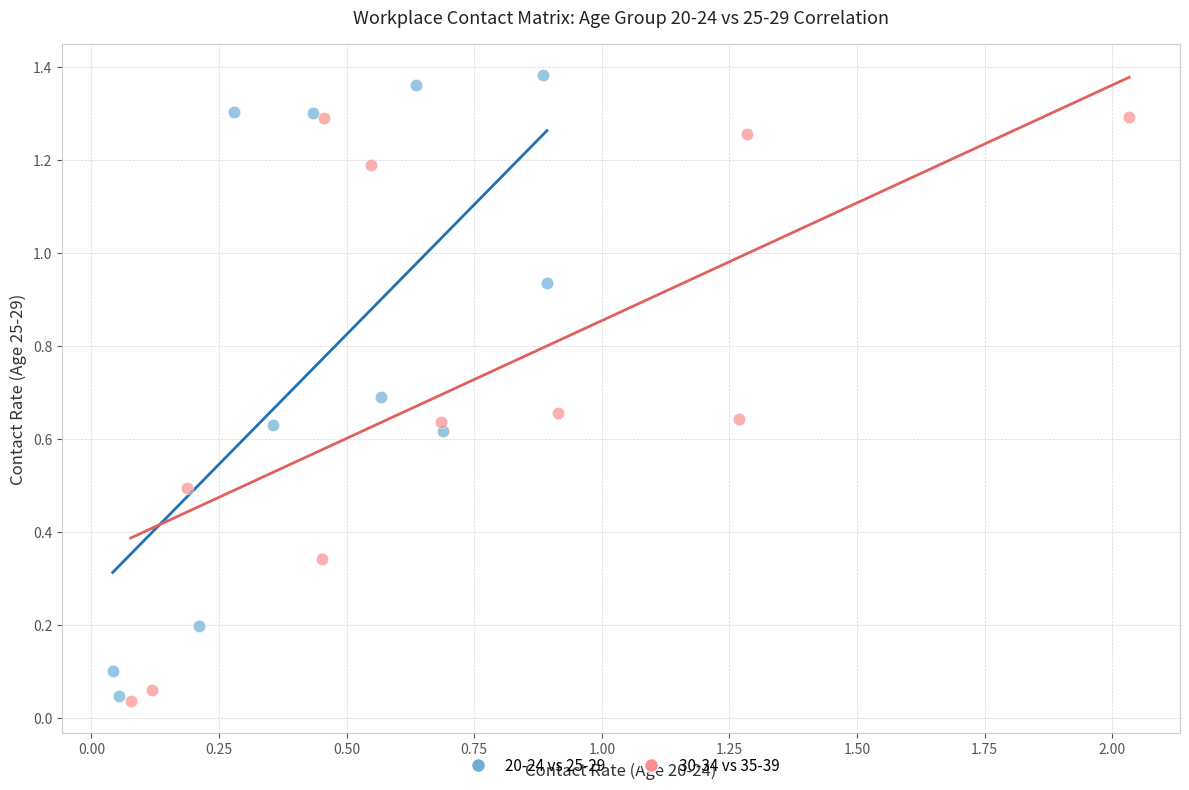

Which series has the largest Y range (max minus min)?

20-24 vs 25-29